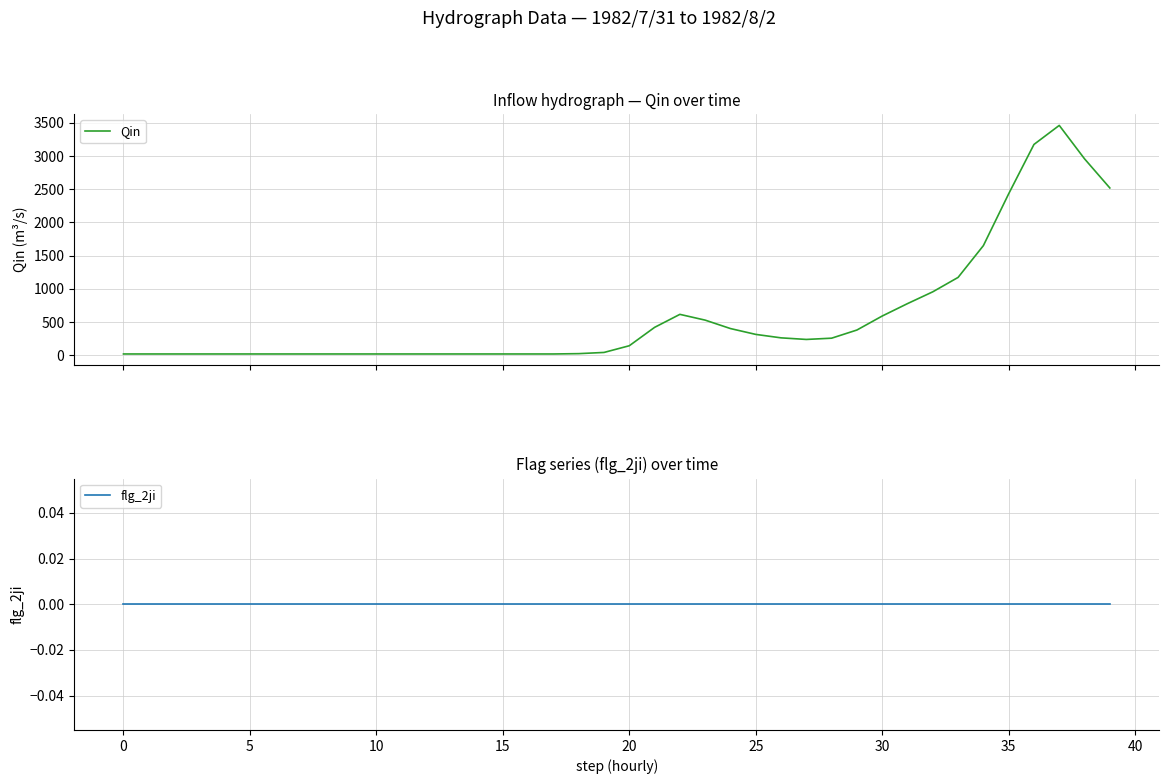

How many data points does each series have?

40